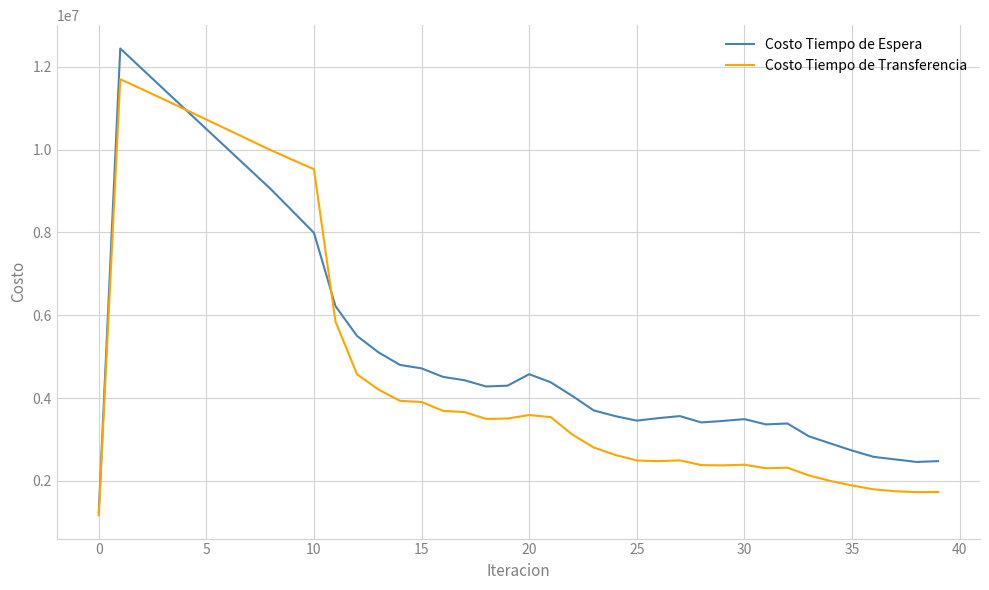

Rank the series by their average value, from lowest to highest.

Costo Tiempo de Transferencia, Costo Tiempo de Espera